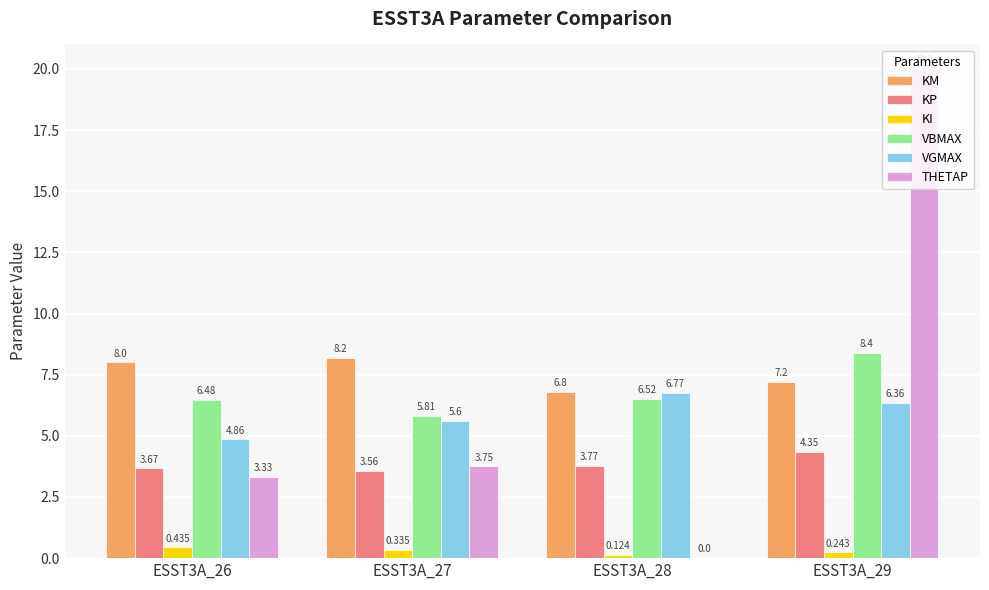

Is the value of KP at ESST3A_27 greater than the value of KI at ESST3A_28?

Yes